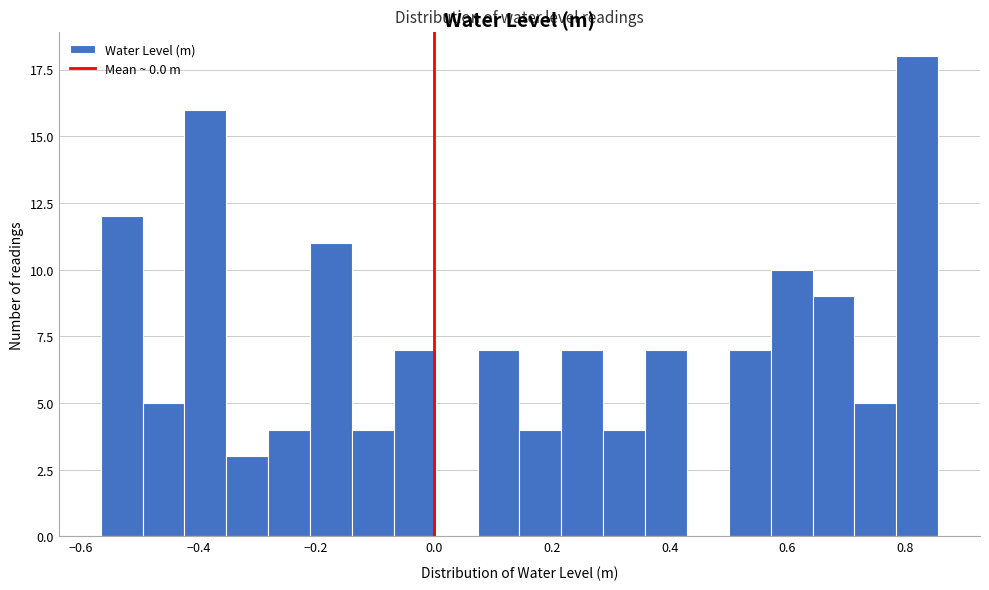

Around what value on the x-axis is the tallest bar? Give the approximate position of its centre, as read against the axis.

0.82